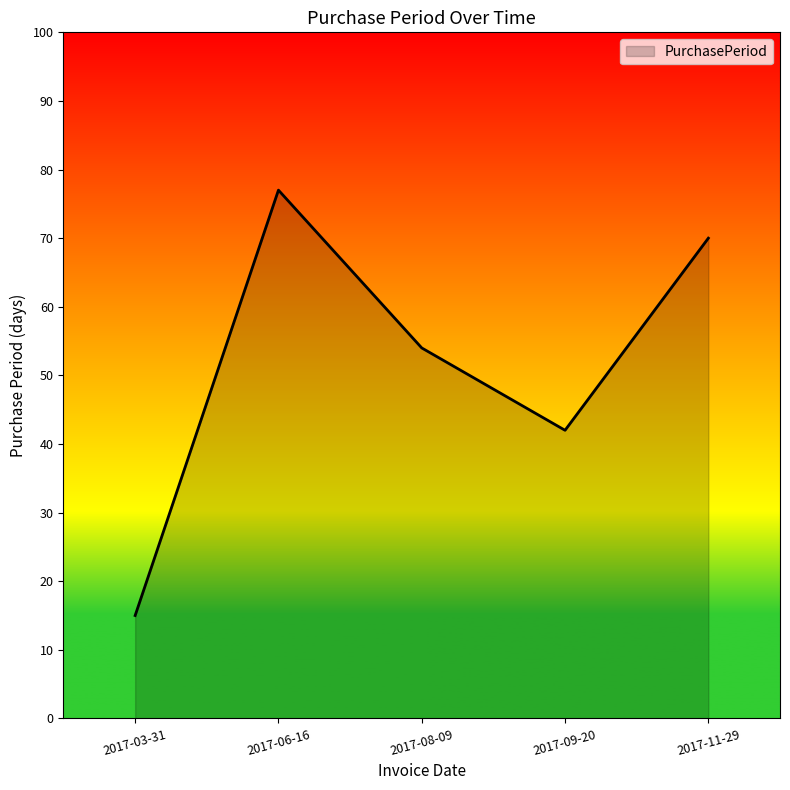

Which category has the lowest value across all series?

2017-03-31